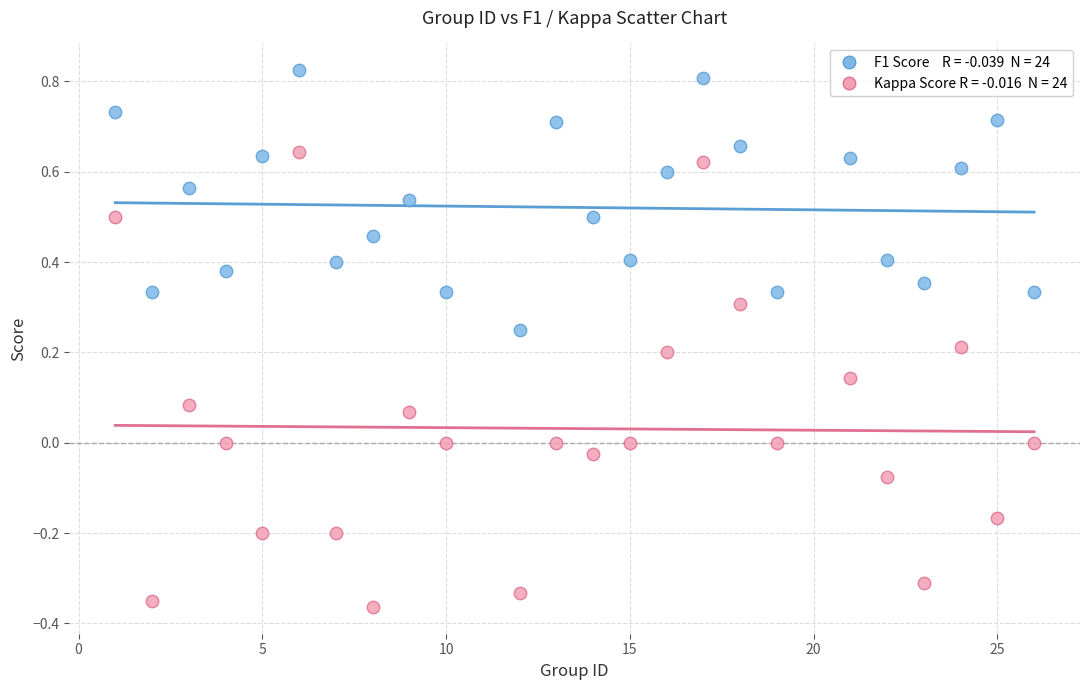

Across all data points, what is the range of Y values (max minus min)?

1.2